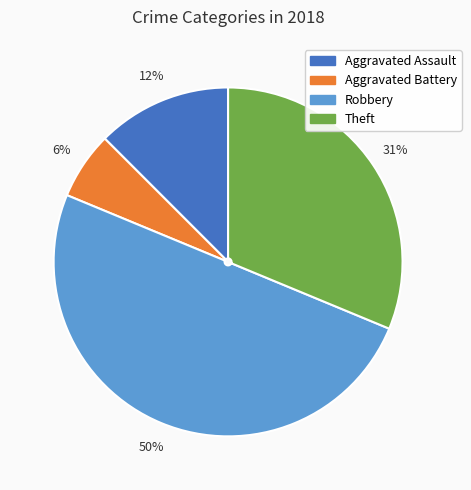

Combined, do Robbery and Aggravated Battery account for over 50%?

Yes